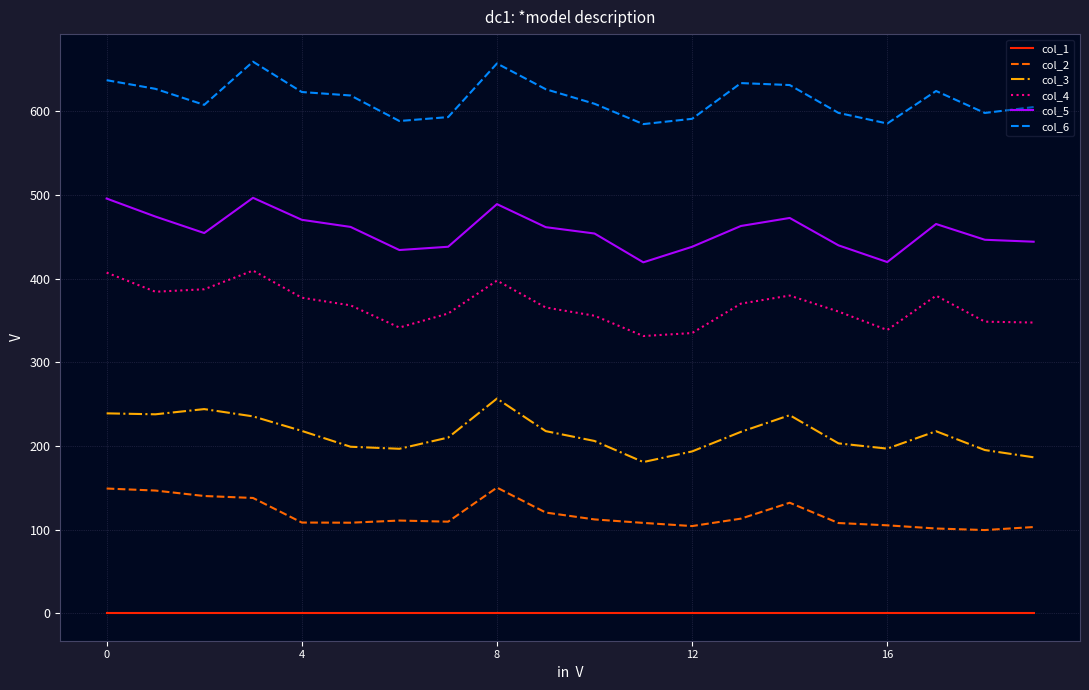

What is the maximum value shown in the chart?

659.3